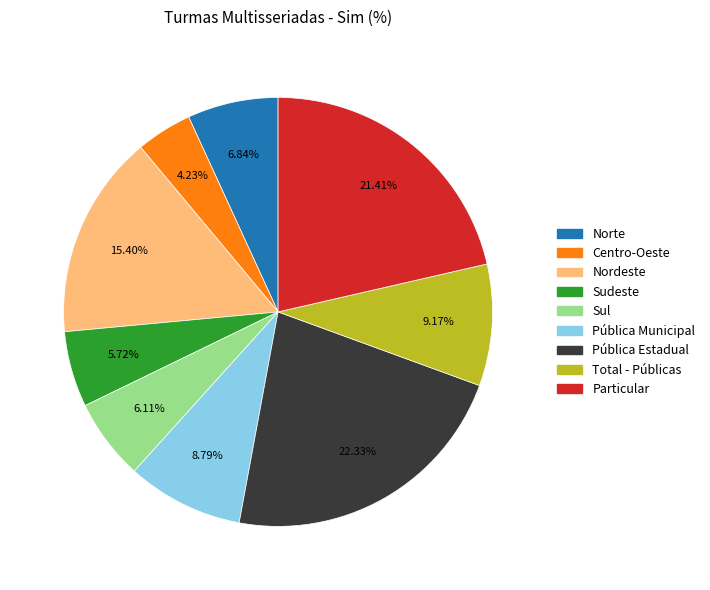

Which has a higher value, Particular or Total - Públicas?

Particular